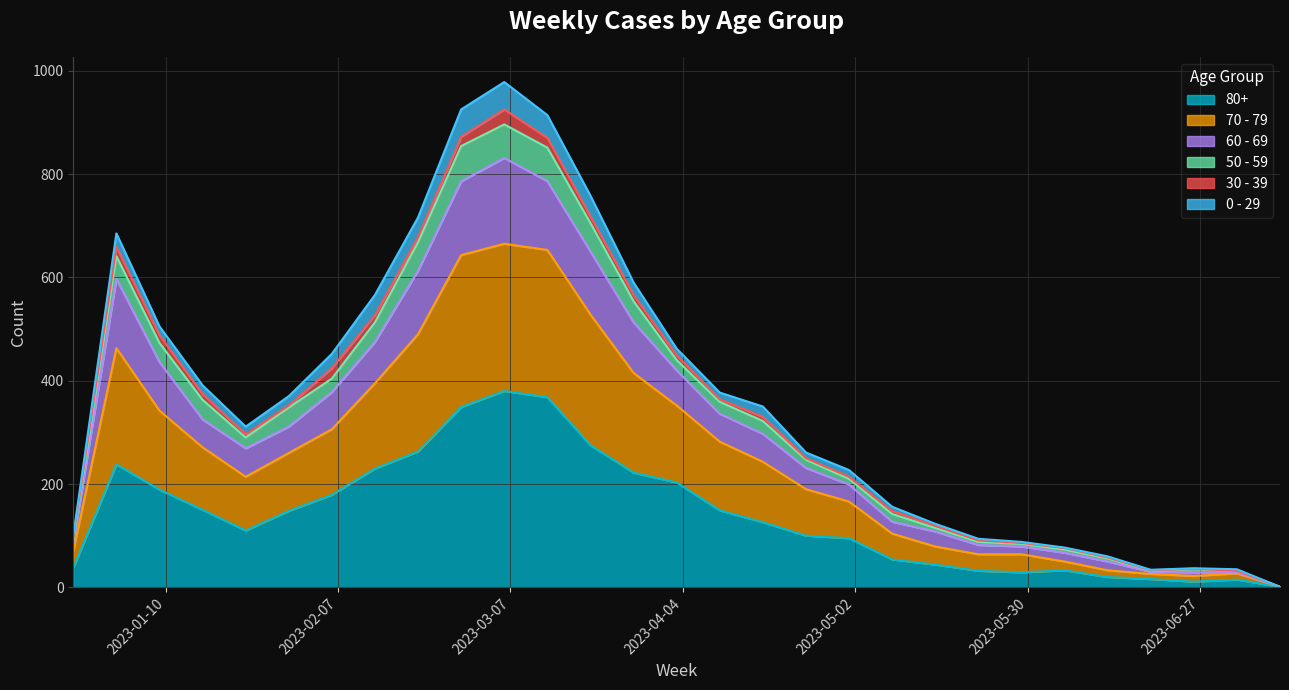

Does the chart display data point markers on the line(s)?

No